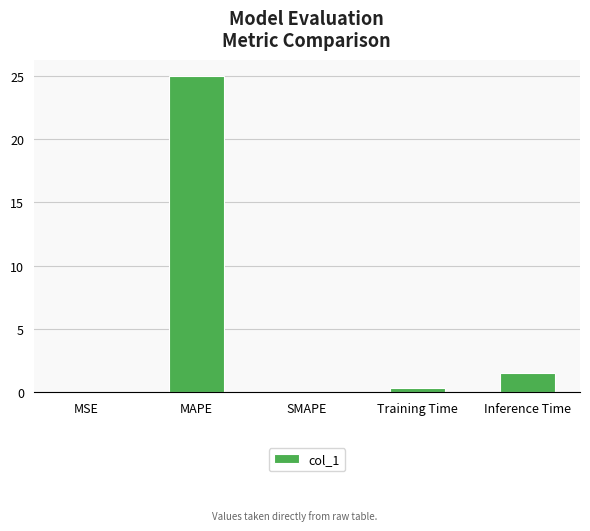

Is it true that the value at Inference Time is 1.5?

True